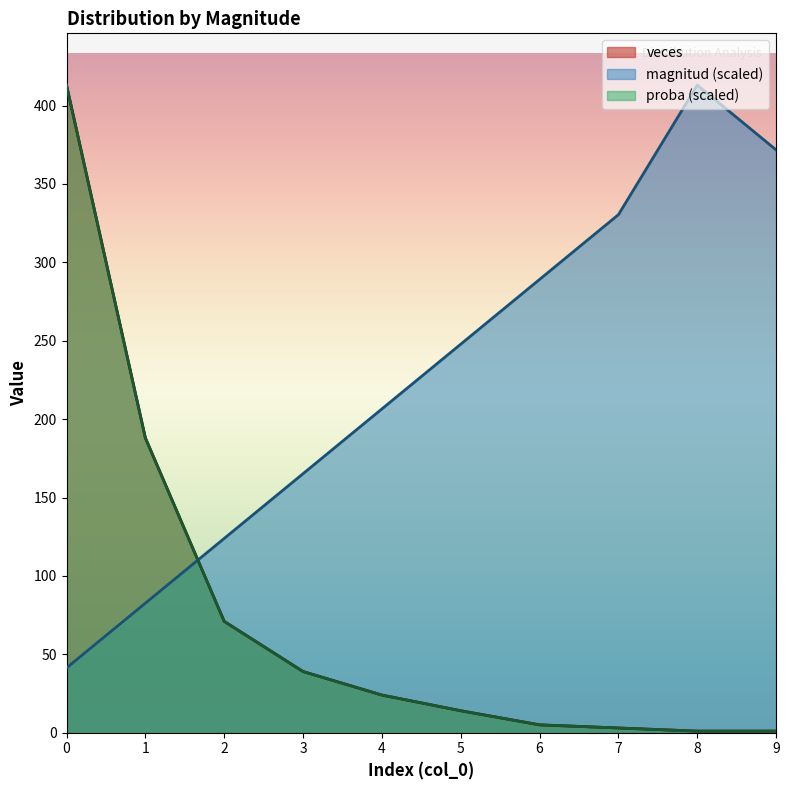

Does the chart display data point markers on the line(s)?

No